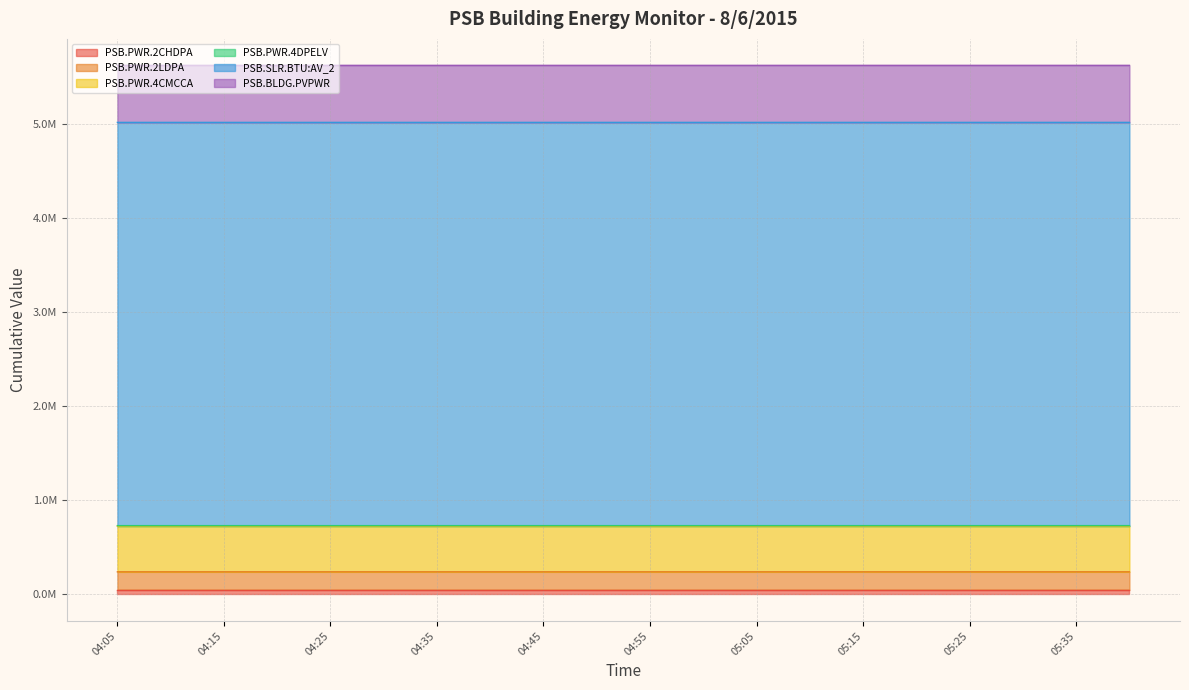

At which label does PSB.PWR.4CMCCA first exceed 730984?

05:00